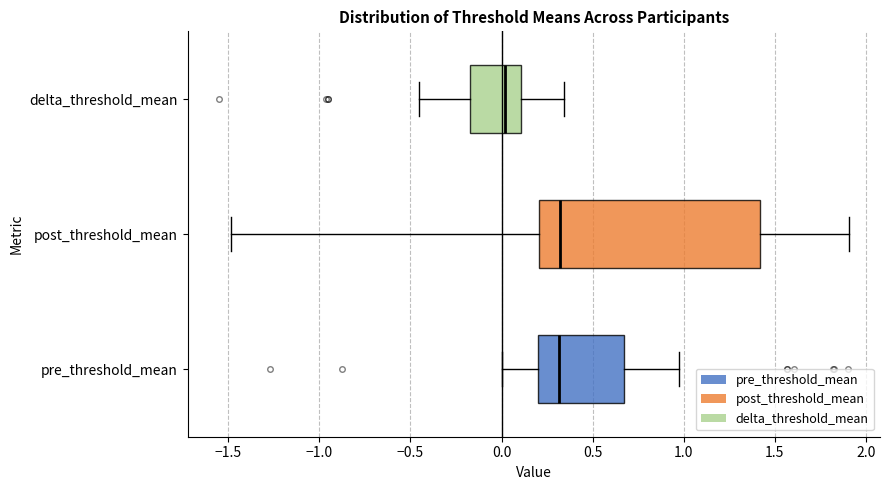

Which box's median line is the furthest to the left?

delta_threshold_mean